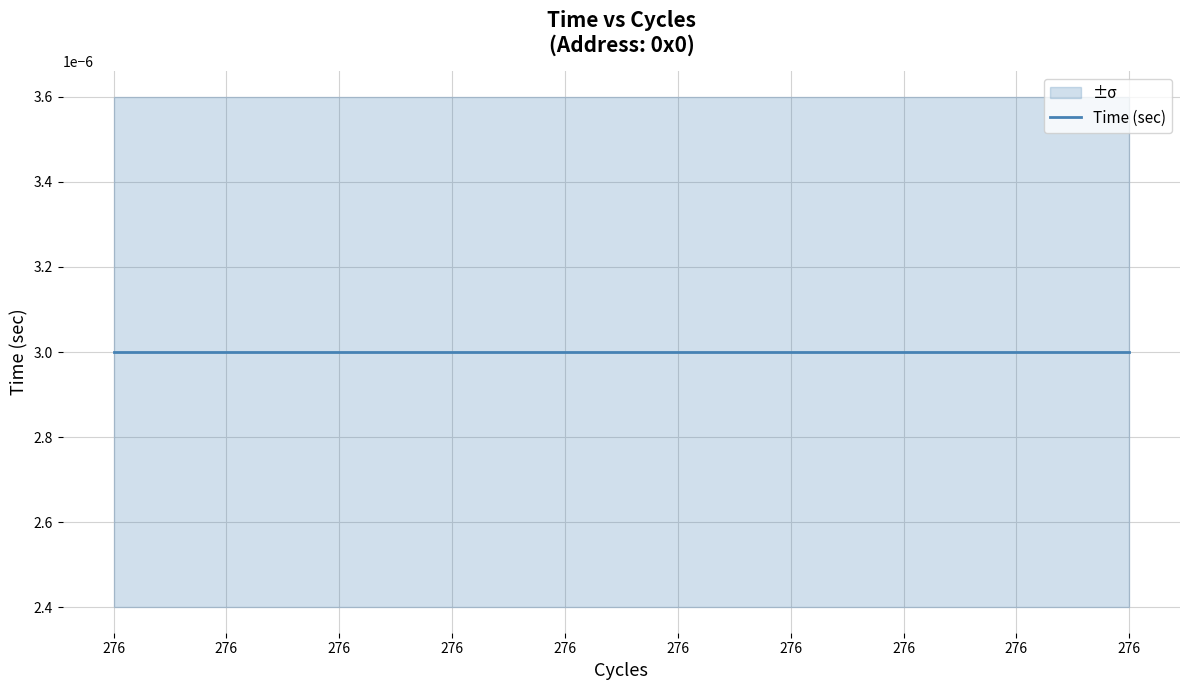

Rank the series at 276 from highest to lowest value.

Time (sec) upper, Time (sec), Time (sec) lower